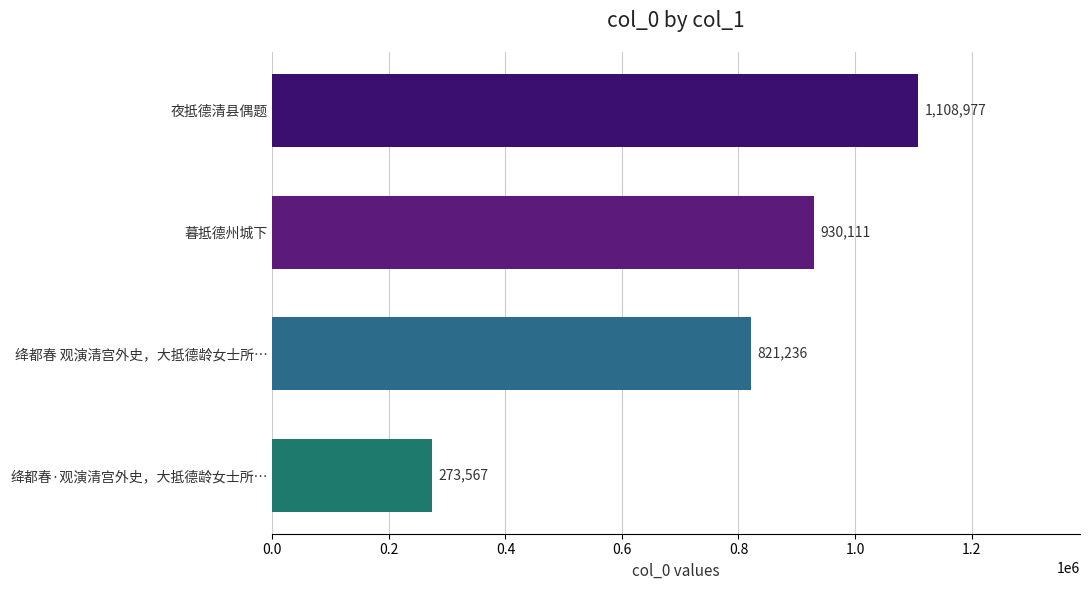

What is the average value?

783473